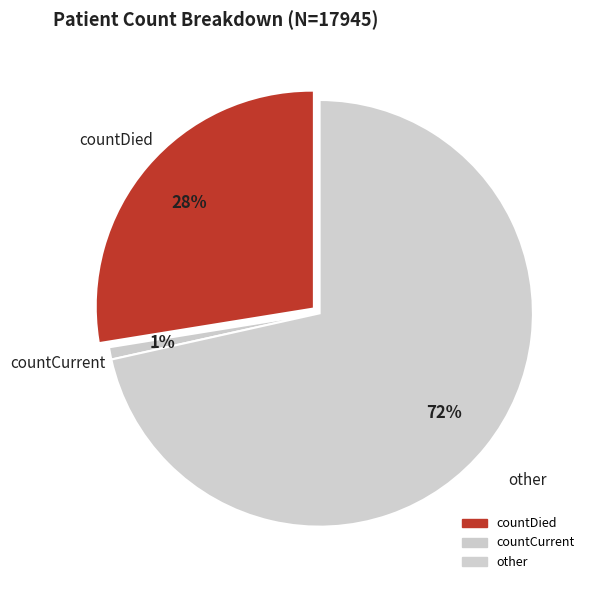

The countCurrent slice represents 1% of the pie. True or false?

True